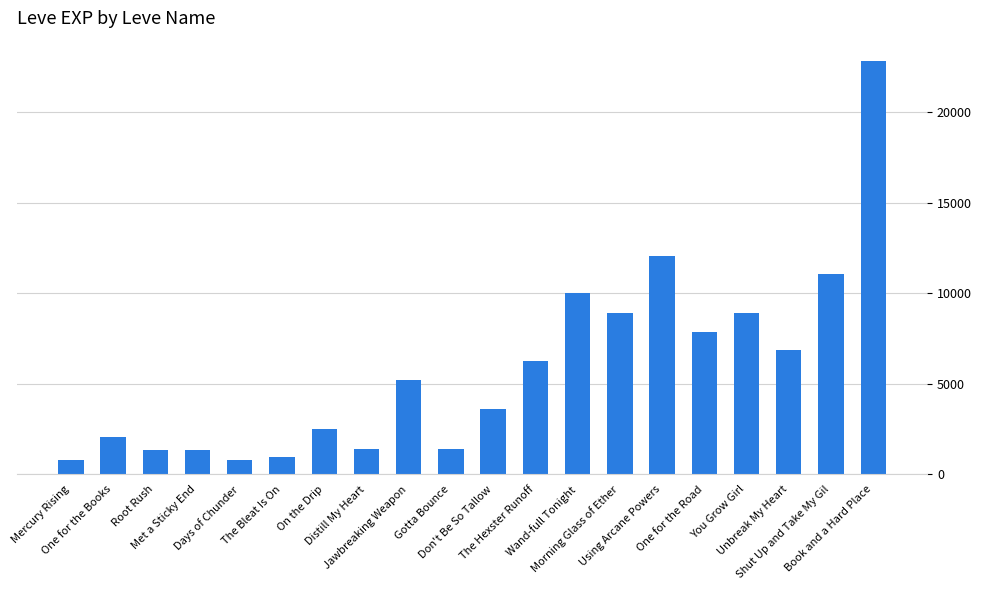

What is the value of the 6th bar from the left?

980